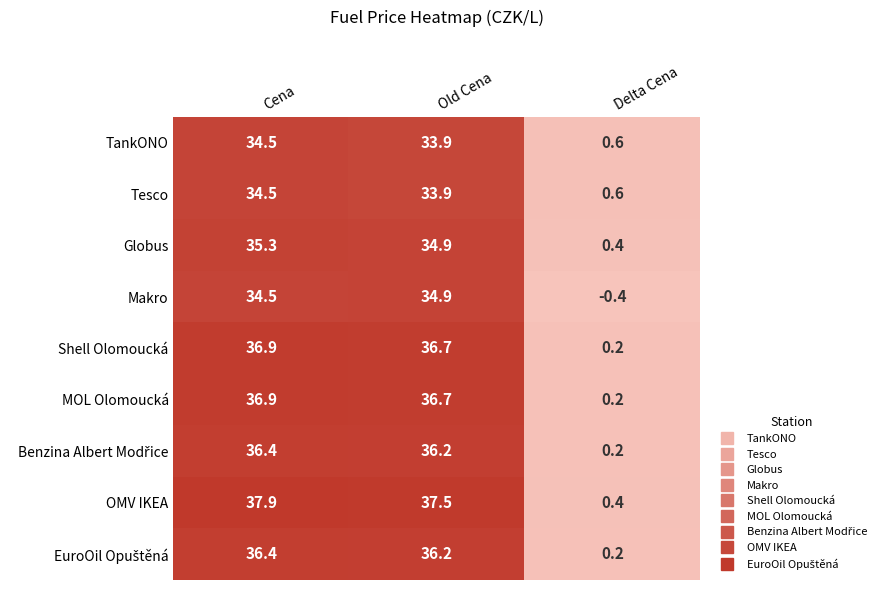

What is the difference between the highest and lowest values at Delta Cena?

1.0